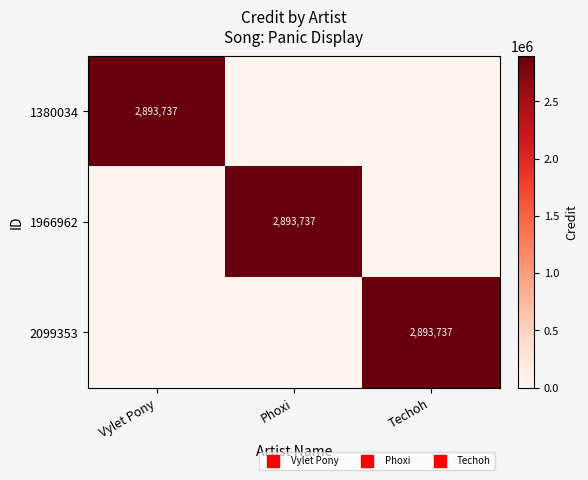

What is the greatest value displayed?

2893737